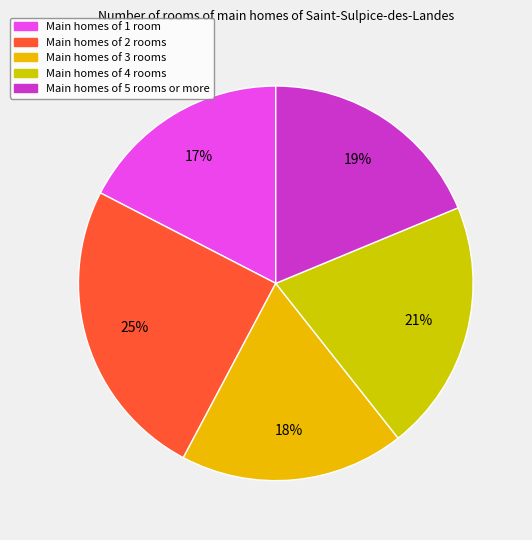

What is the smallest slice in the pie chart?

Main homes of 1 room